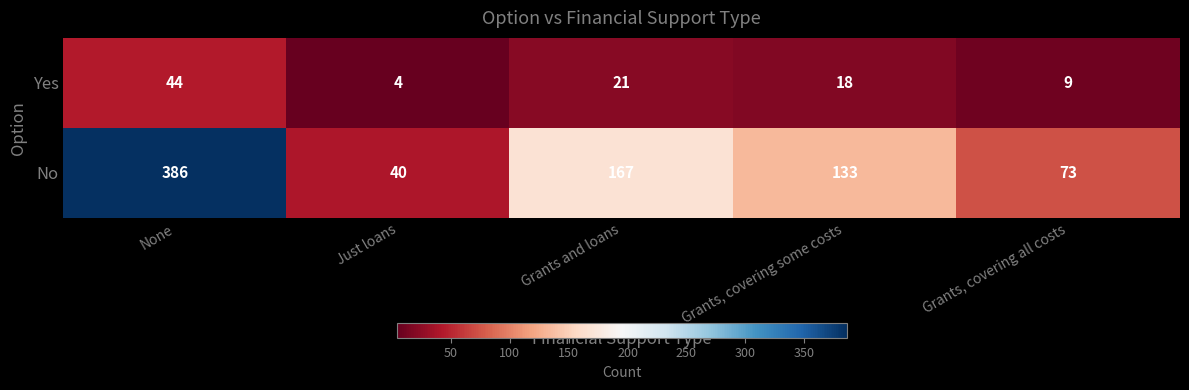

The Yes series shows 44 at None. True or false?

True